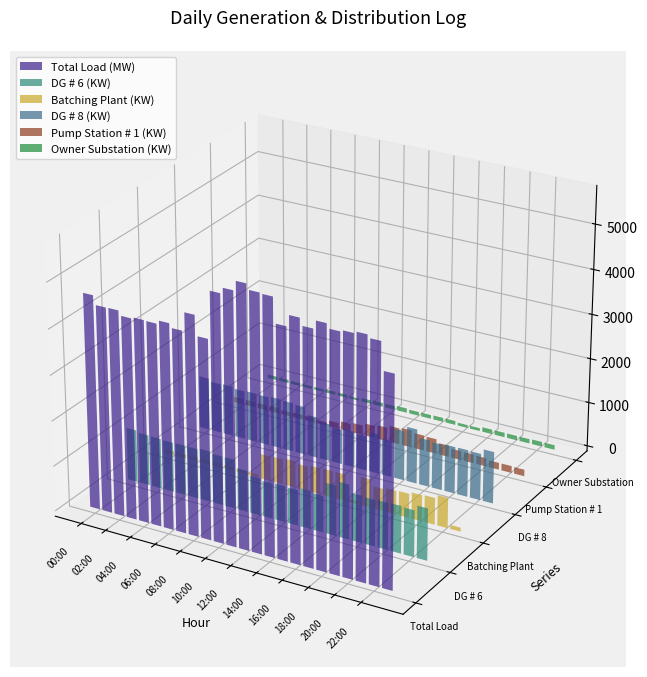

What is the value of the Batching Plant (KW) bar at the 13th from the left?

587